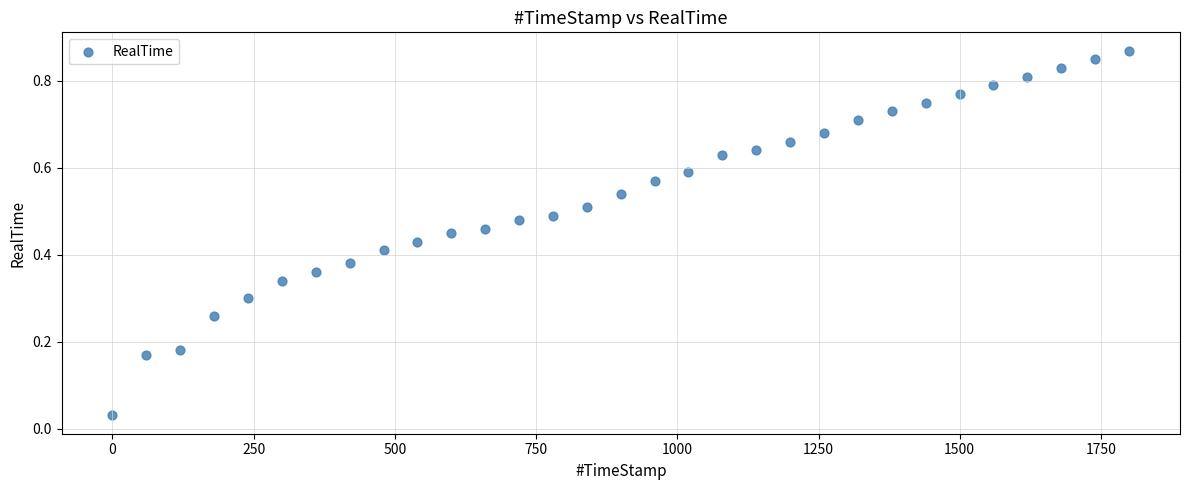

What is the range of X values (max minus min)?

1800.0